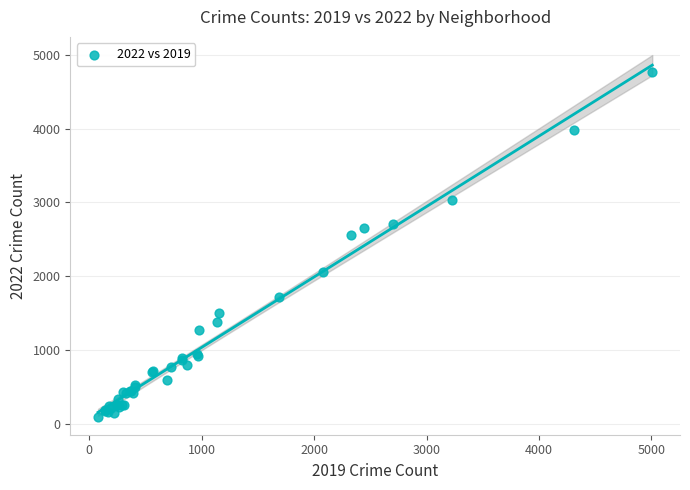

What Y value in the scatter plot is closest to 2430?

2566